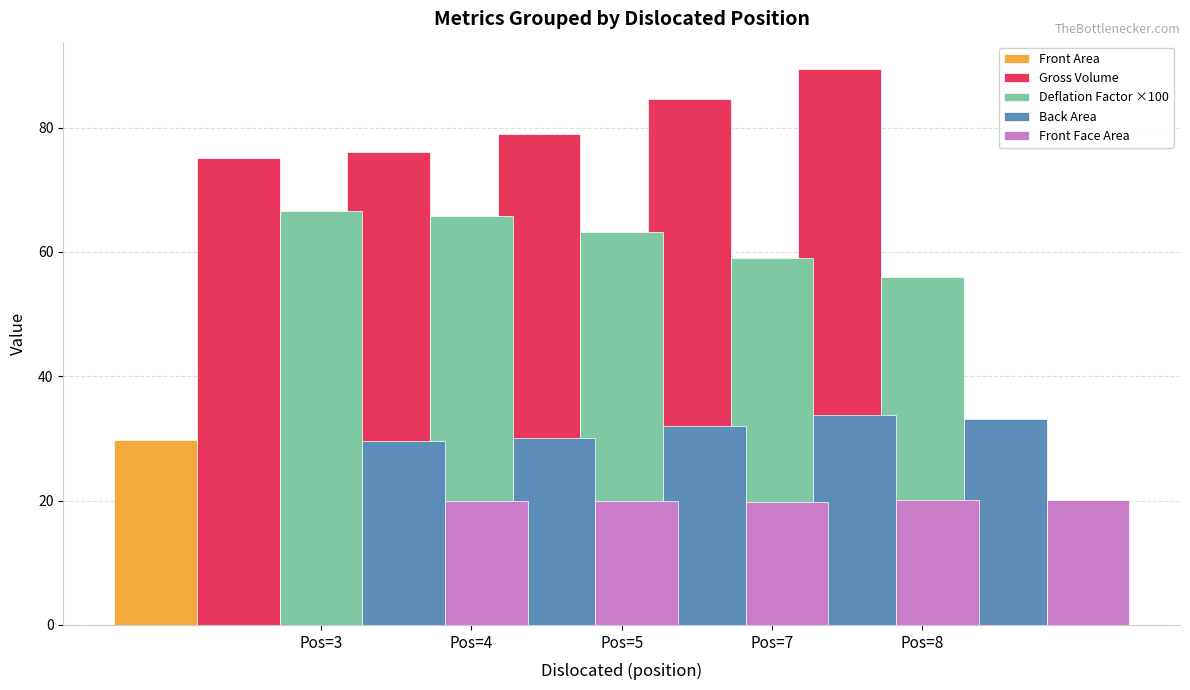

At how many categories does at least one series exceed 62?

5